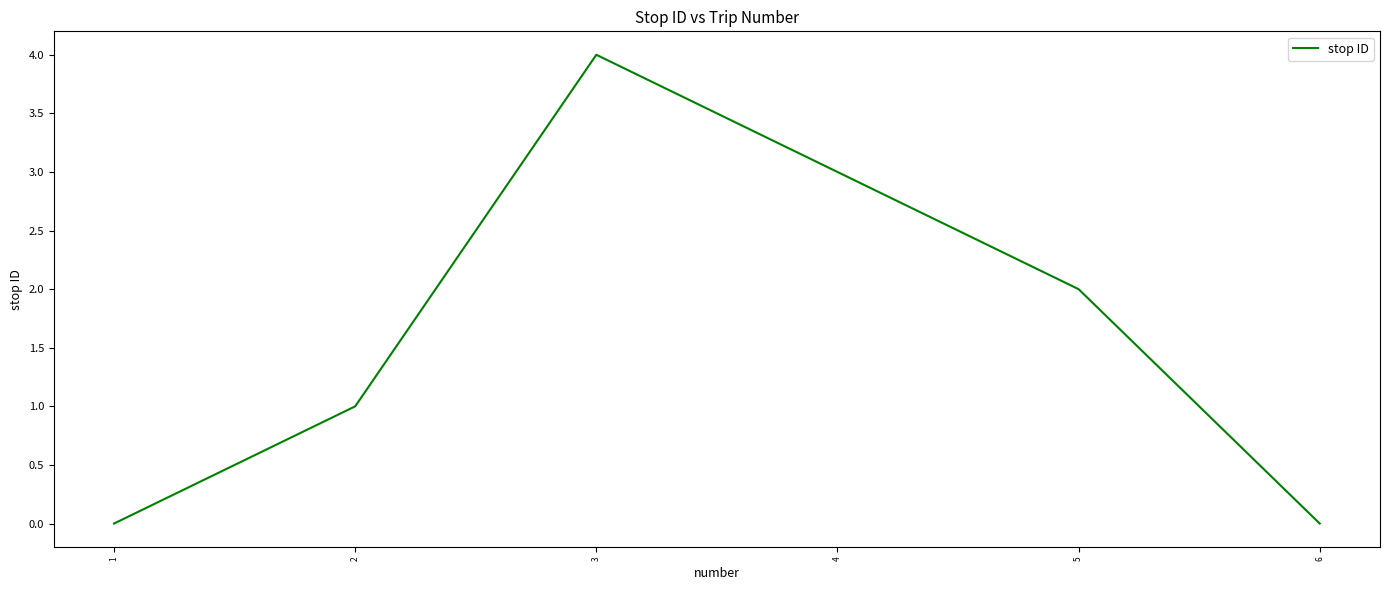

True or false: the data has more than 1 interior local peaks.

False